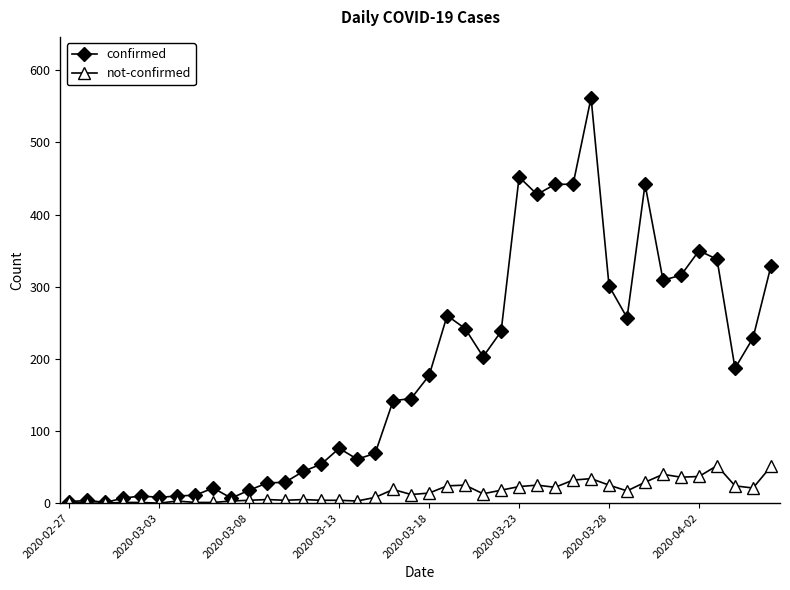

List the series in order of their overall mean, lowest first.

not-confirmed, confirmed